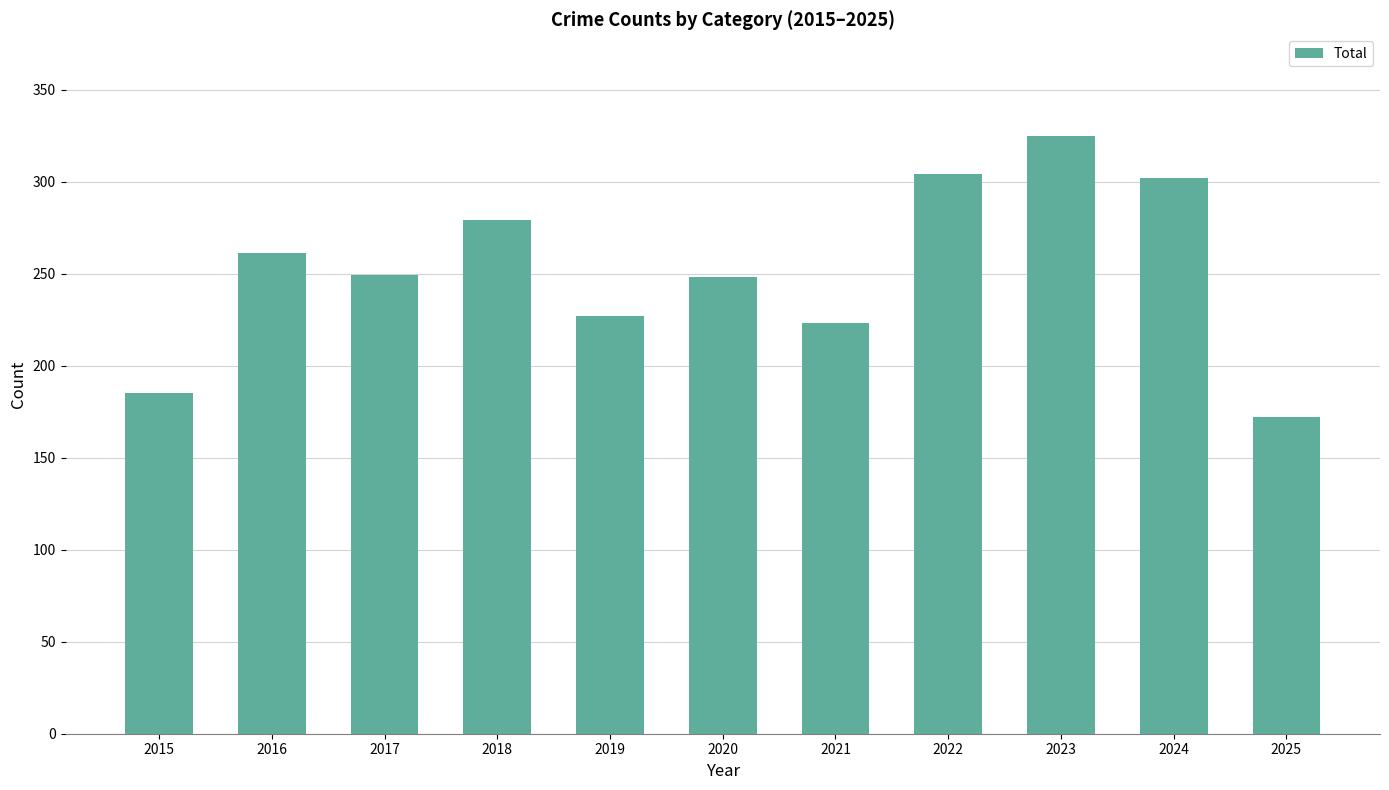

What is the difference between the second highest and second lowest values?

119